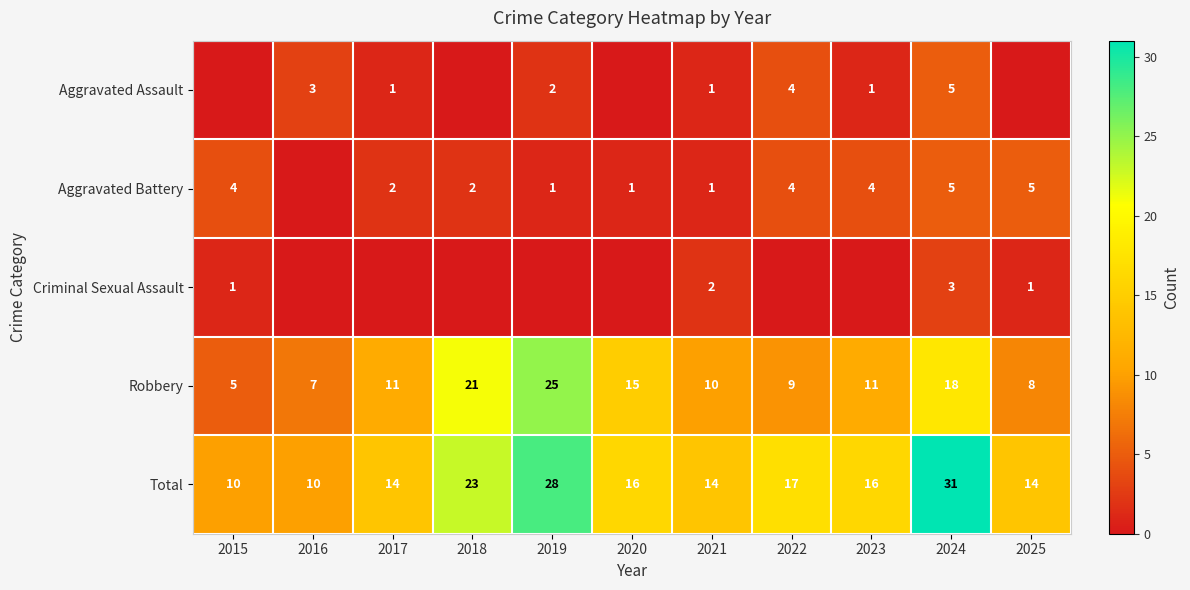

What is the difference between the Robbery values at 2025 and 2019?

17